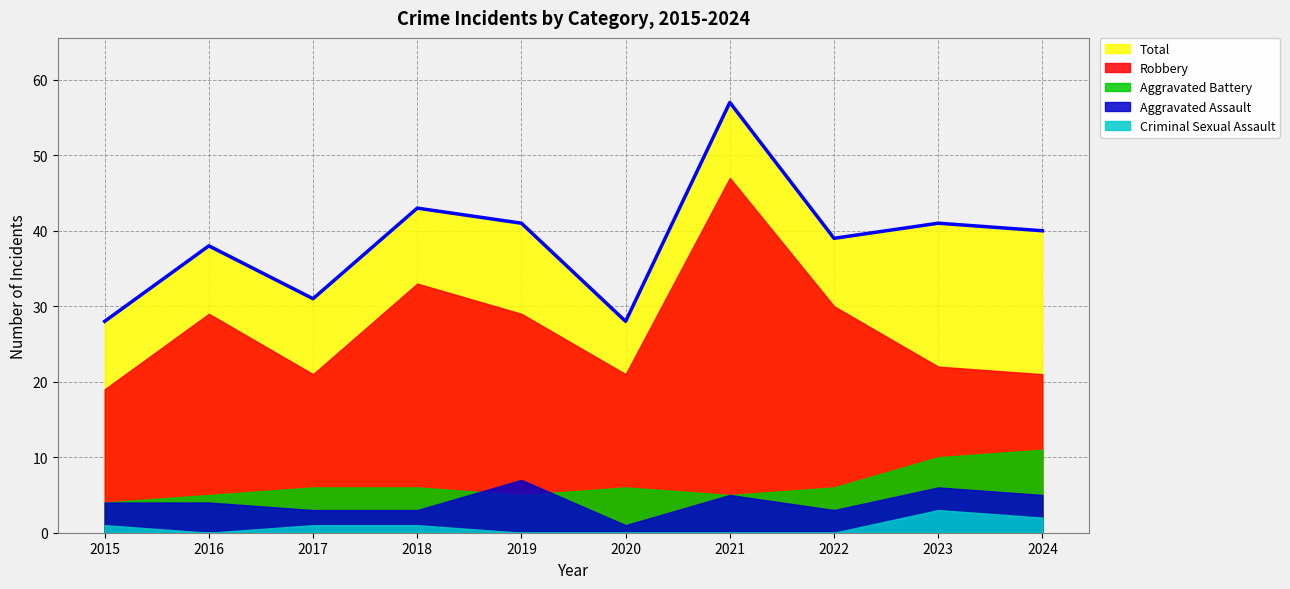

Where is Aggravated Assault nearest to the value 4?

2015